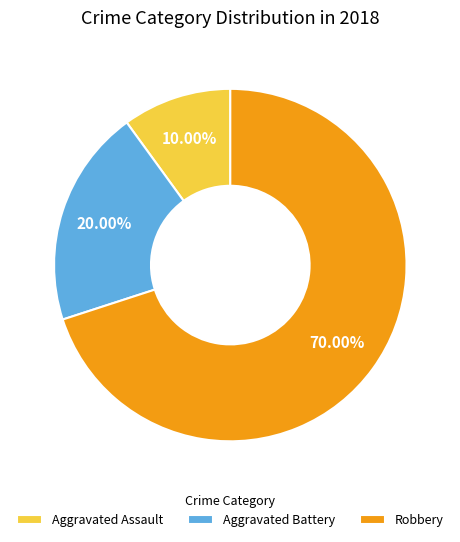

Which slice is the largest?

Robbery